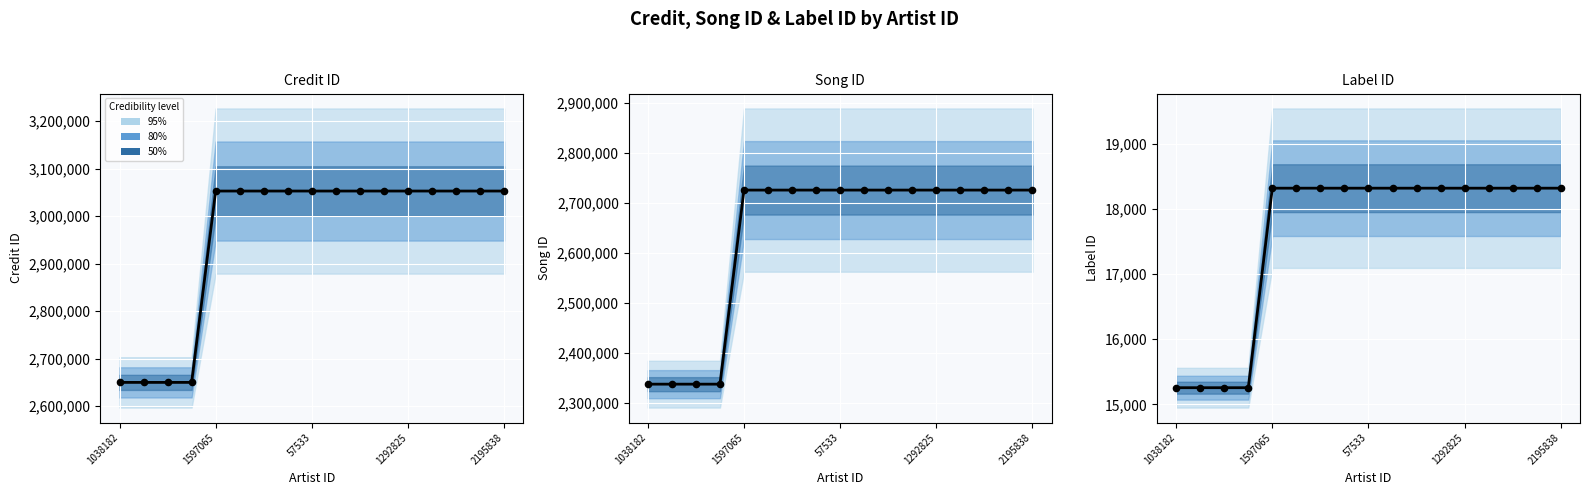

Is the value of labelid at 2195838 greater than the value of songid at 7?

No